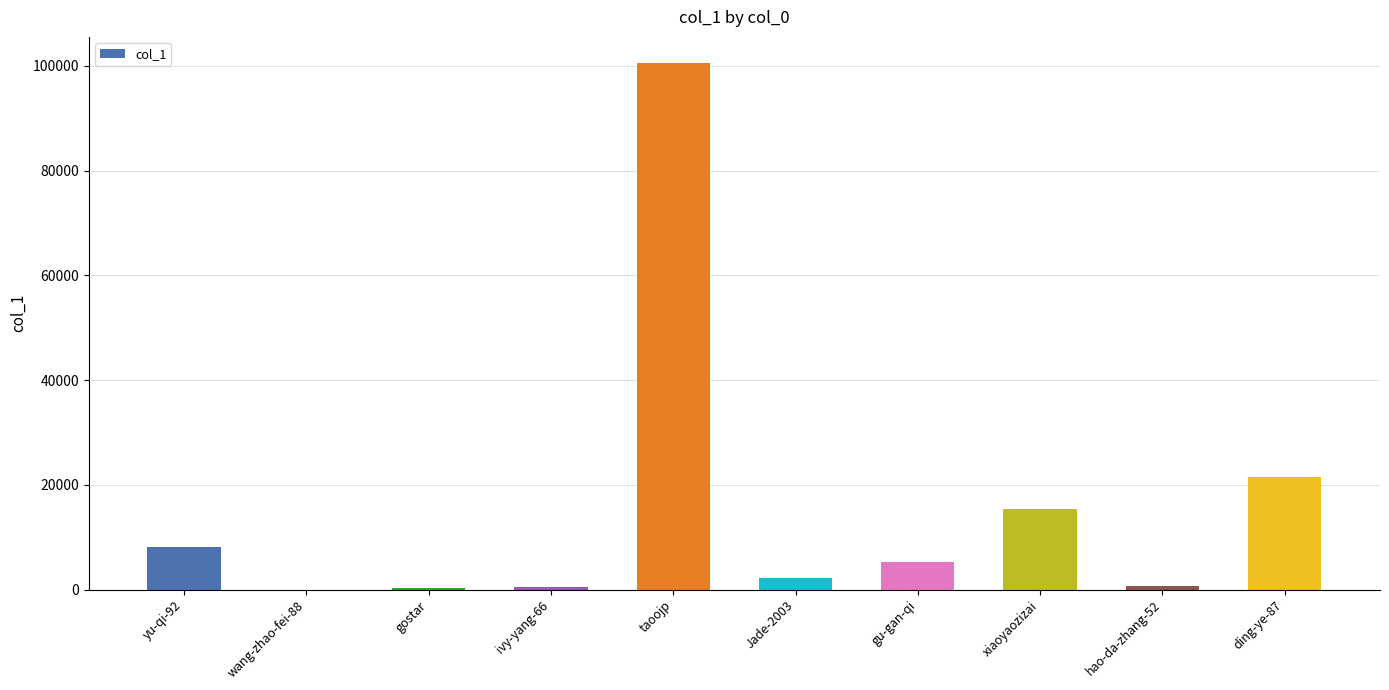

What is the sum of all values?

154308